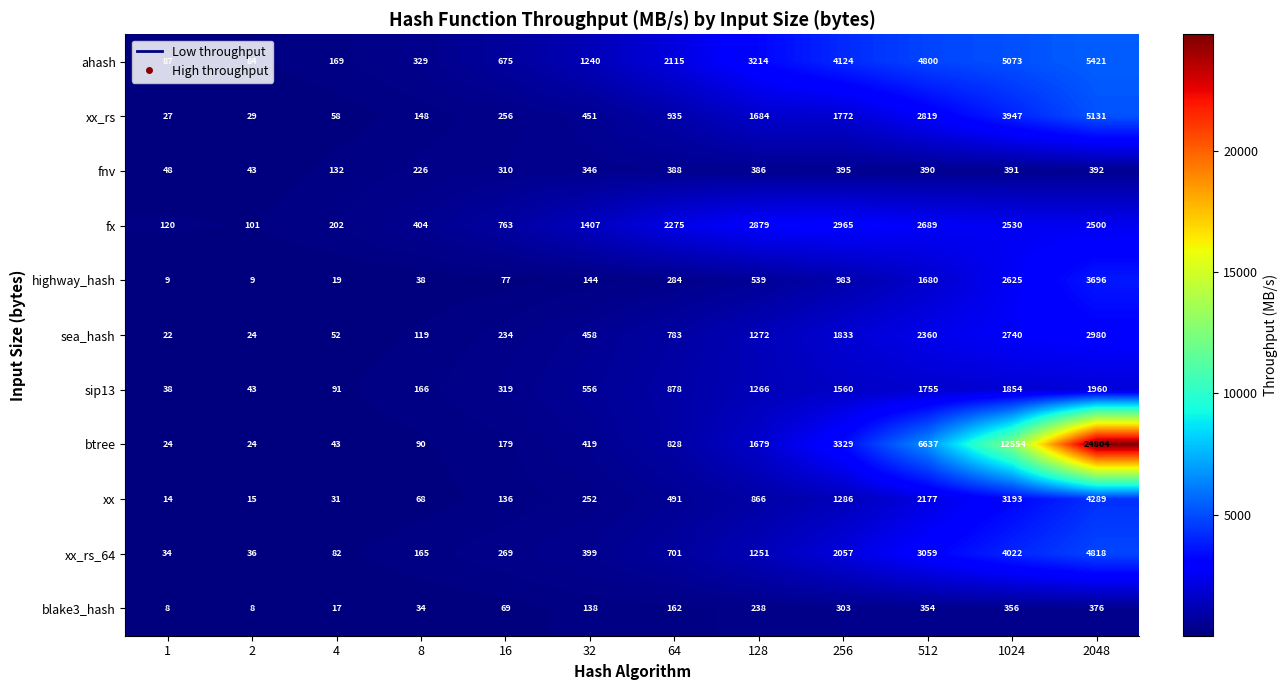

Read the fx value at 16, to the nearest 10.

760